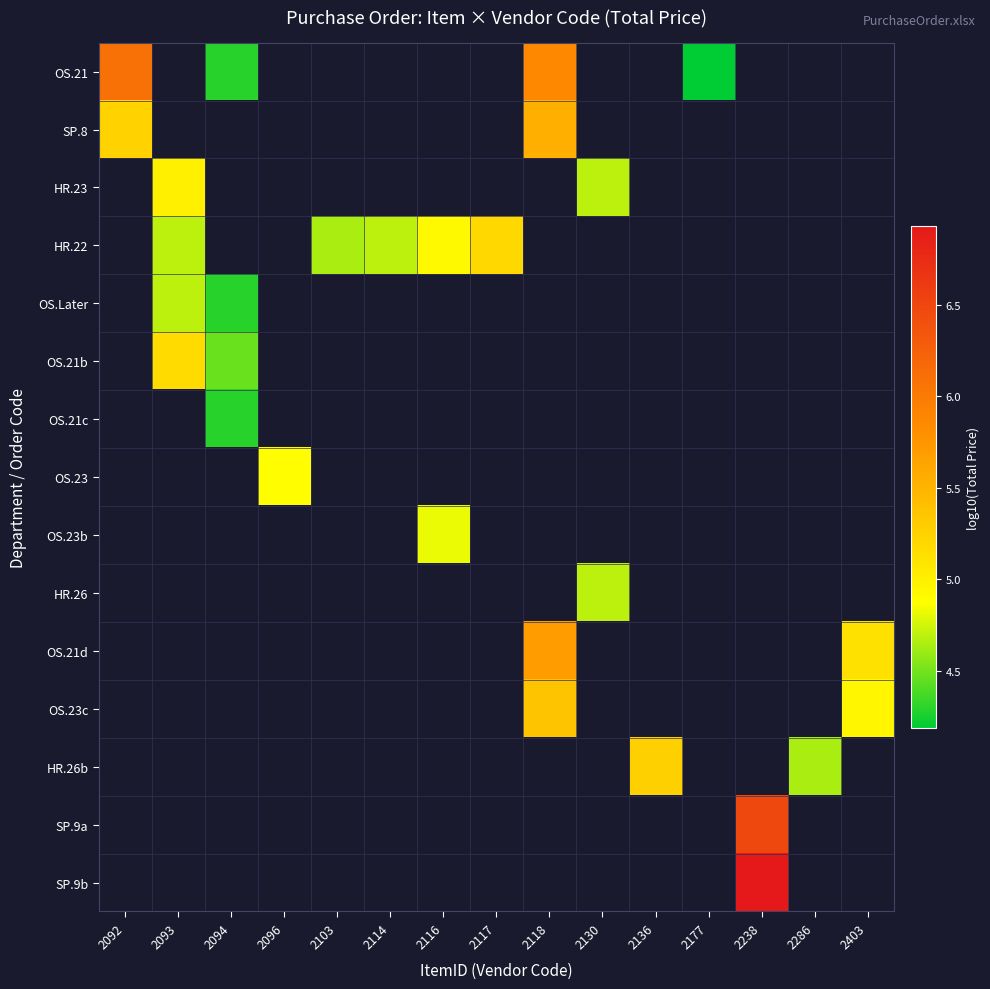

At which category is the sum across all series the highest?

2118